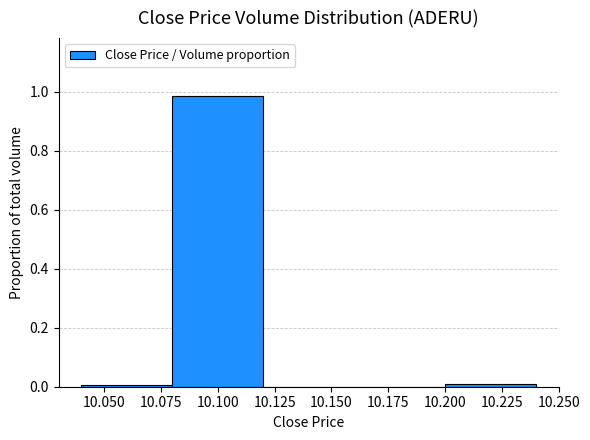

The chart shows a value of -0.4 at 10.150. True or false?

False